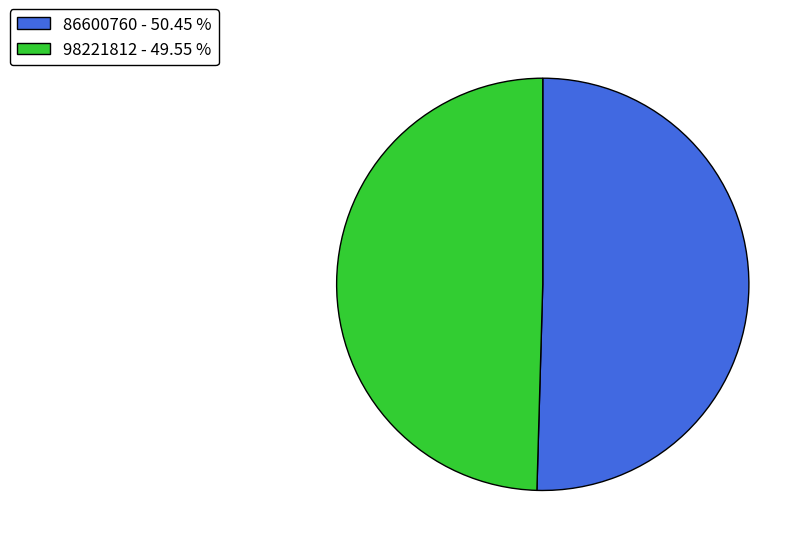

Which has a higher value, 98221812 - 49.55 % or 86600760 - 50.45 %?

86600760 - 50.45 %